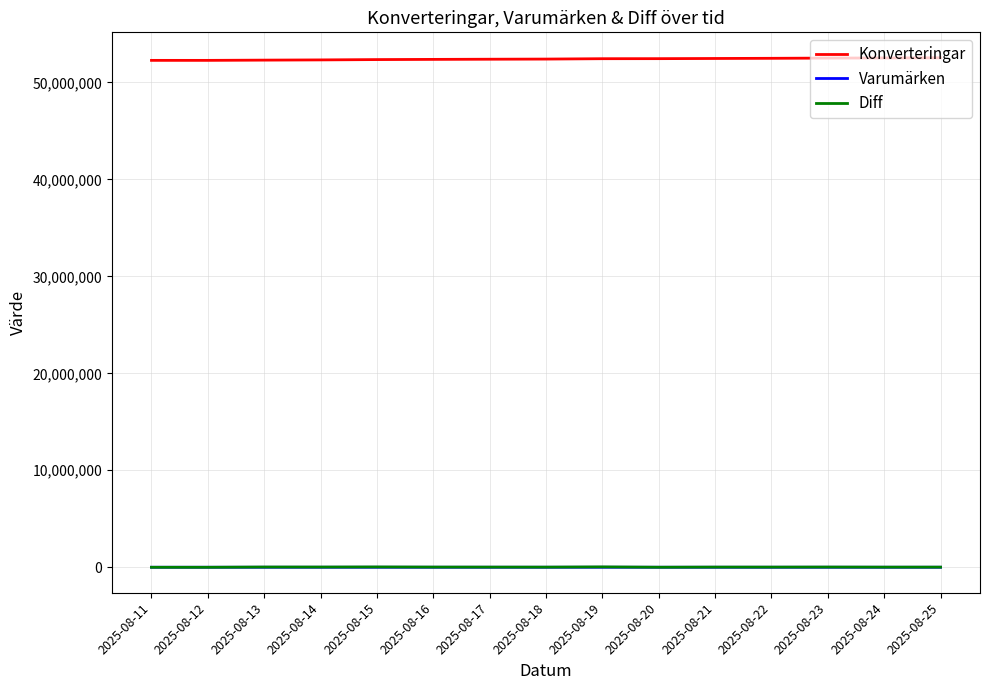

True or false: Diff and Konverteringar cross at least once.

False